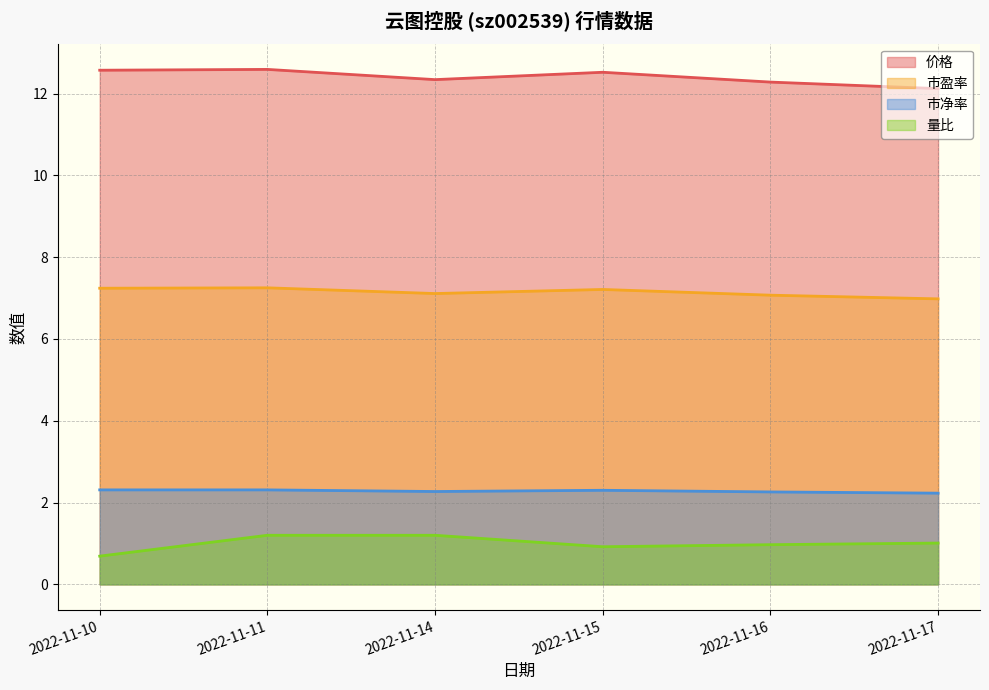

What is the value of the 市盈率 point at the 5th from the left?

7.1